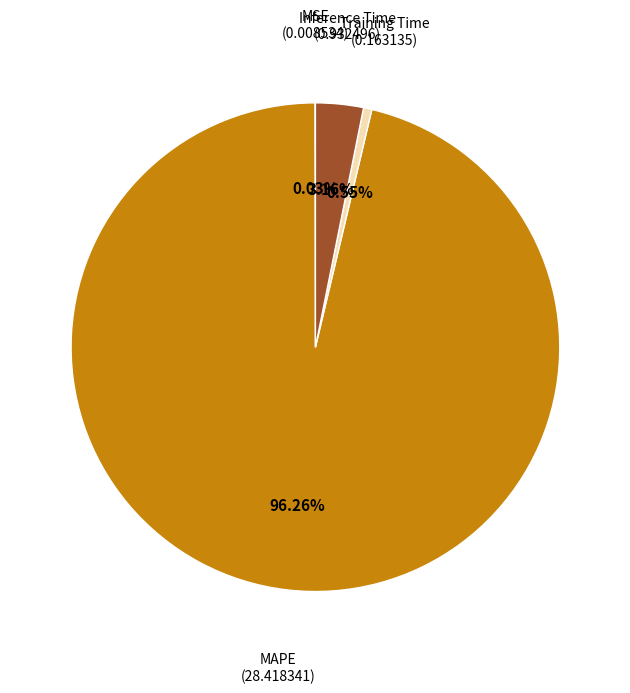

Is there any slice that represents more than half of the pie?

Yes